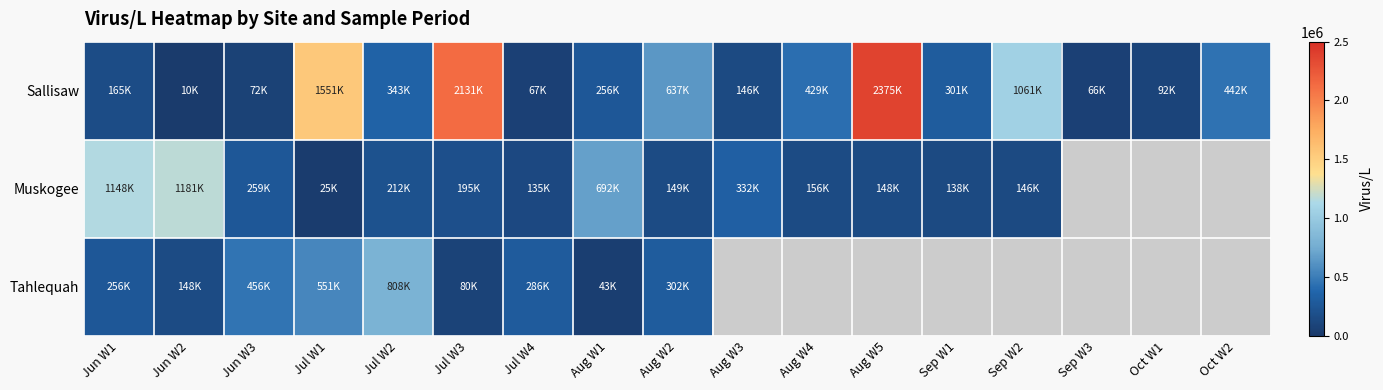

Which series has the widest spread of values?

Sallisaw